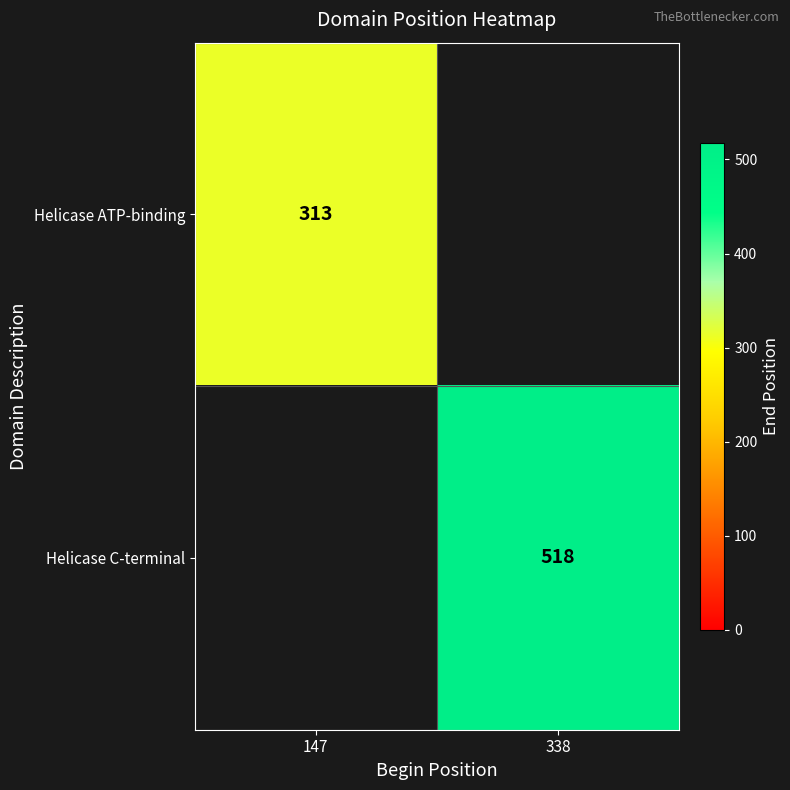

True or false: Helicase C-terminal has a value of 145.7 at 338.

False